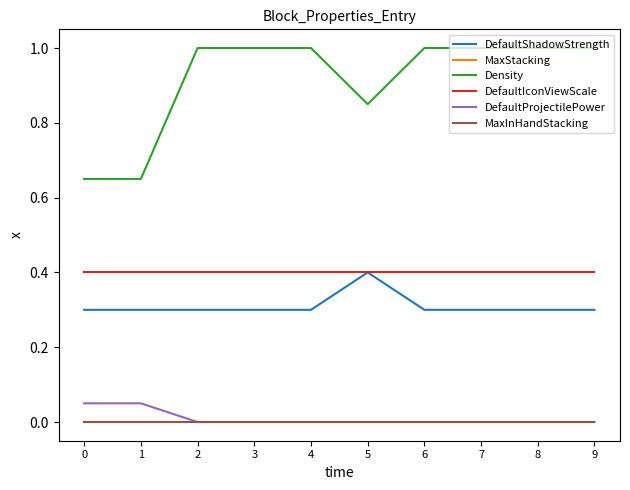

Is the value of DefaultProjectilePower at 4 greater than the value of MaxInHandStacking at 1?

No